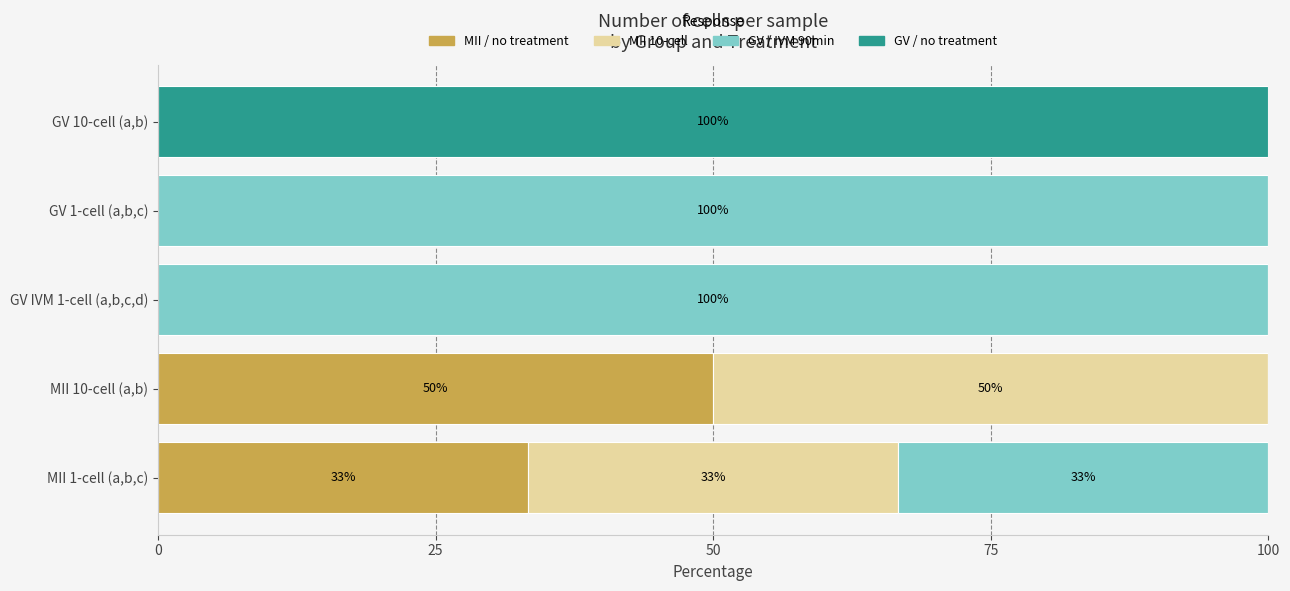

What is the highest value of the MII / no treatment series?

50.0